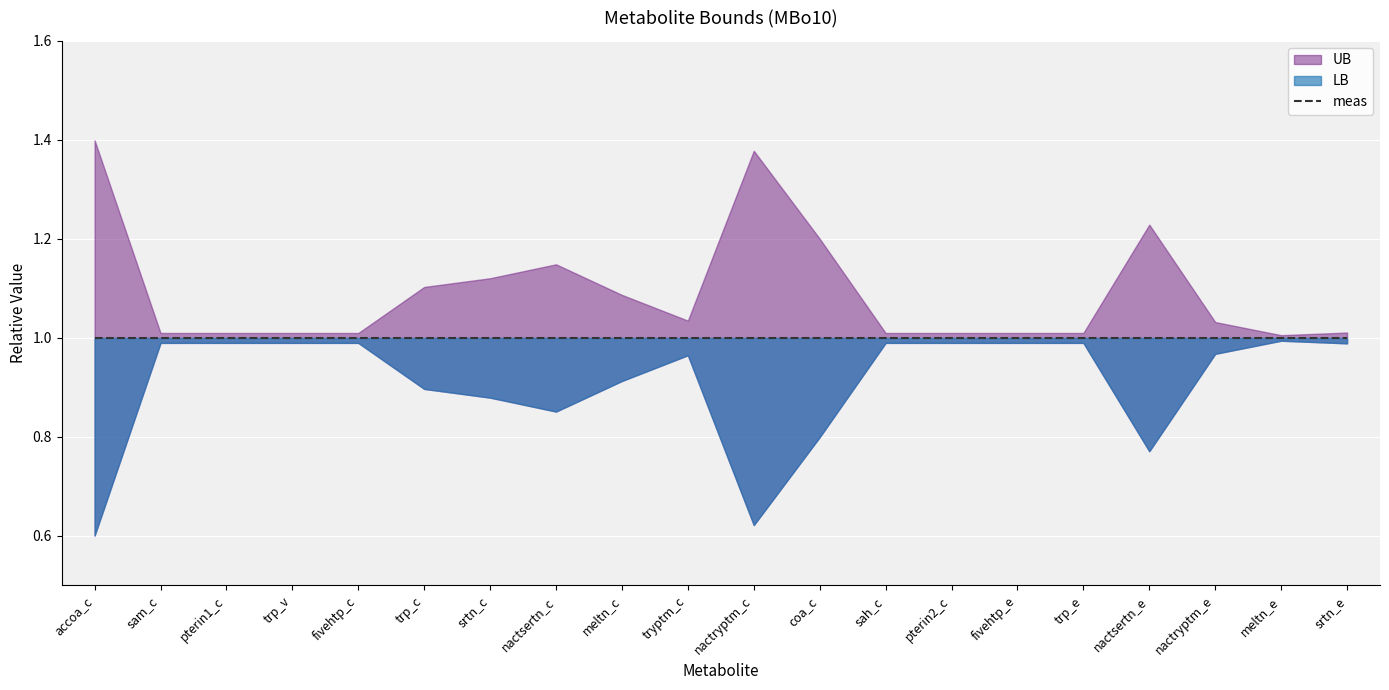

At accoa_c, list the series in order from smallest to largest.

LB, meas, UB